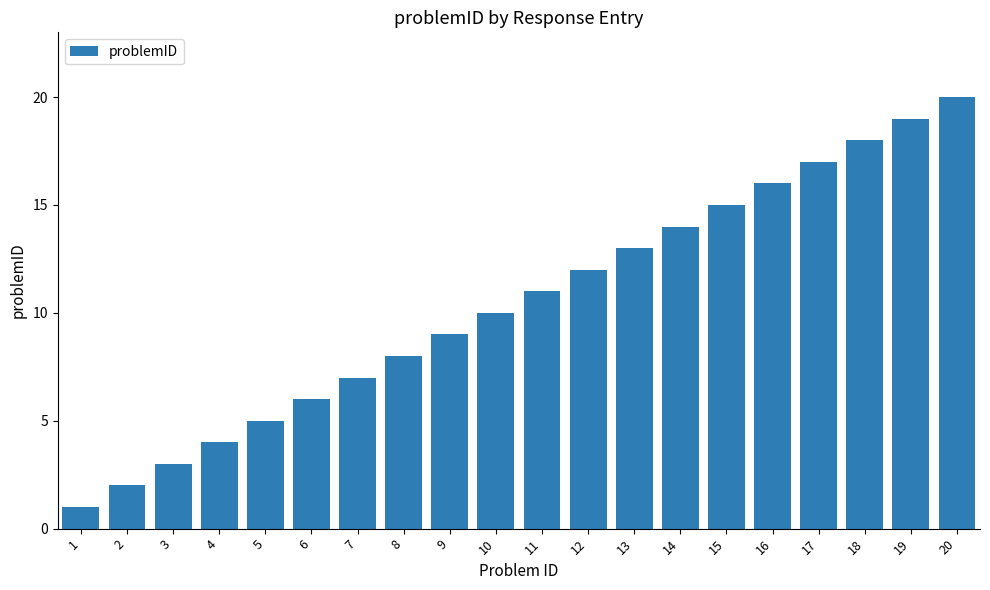

What is the difference between the maximum and second lowest values?

18